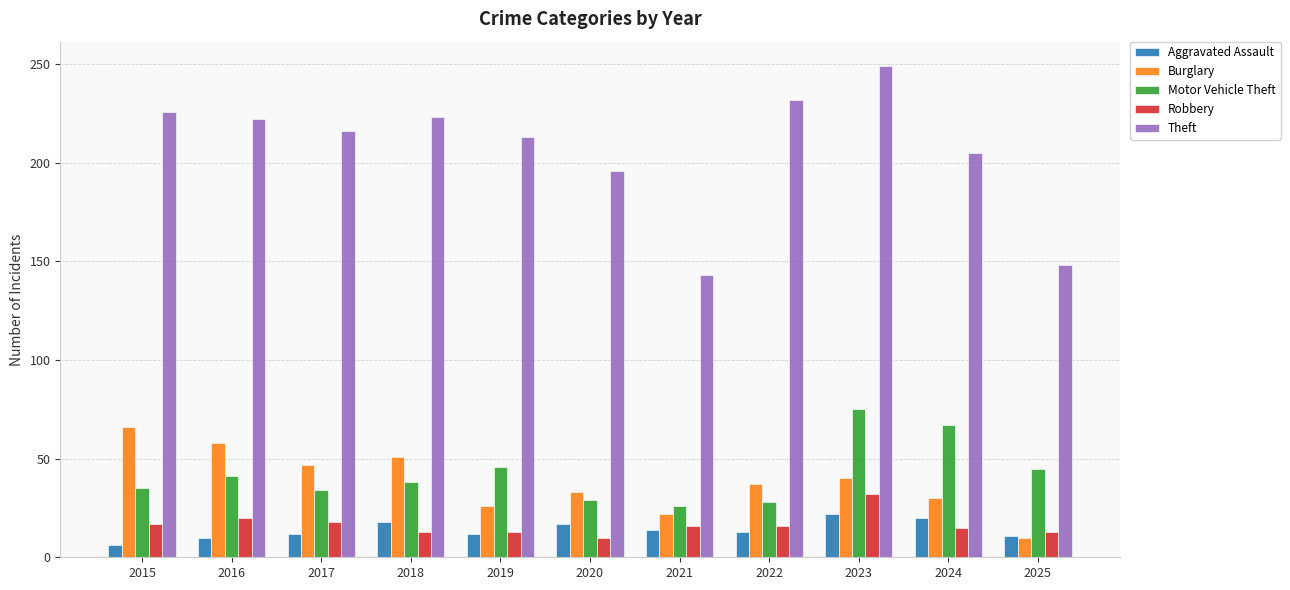

How many groups of bars are there?

11